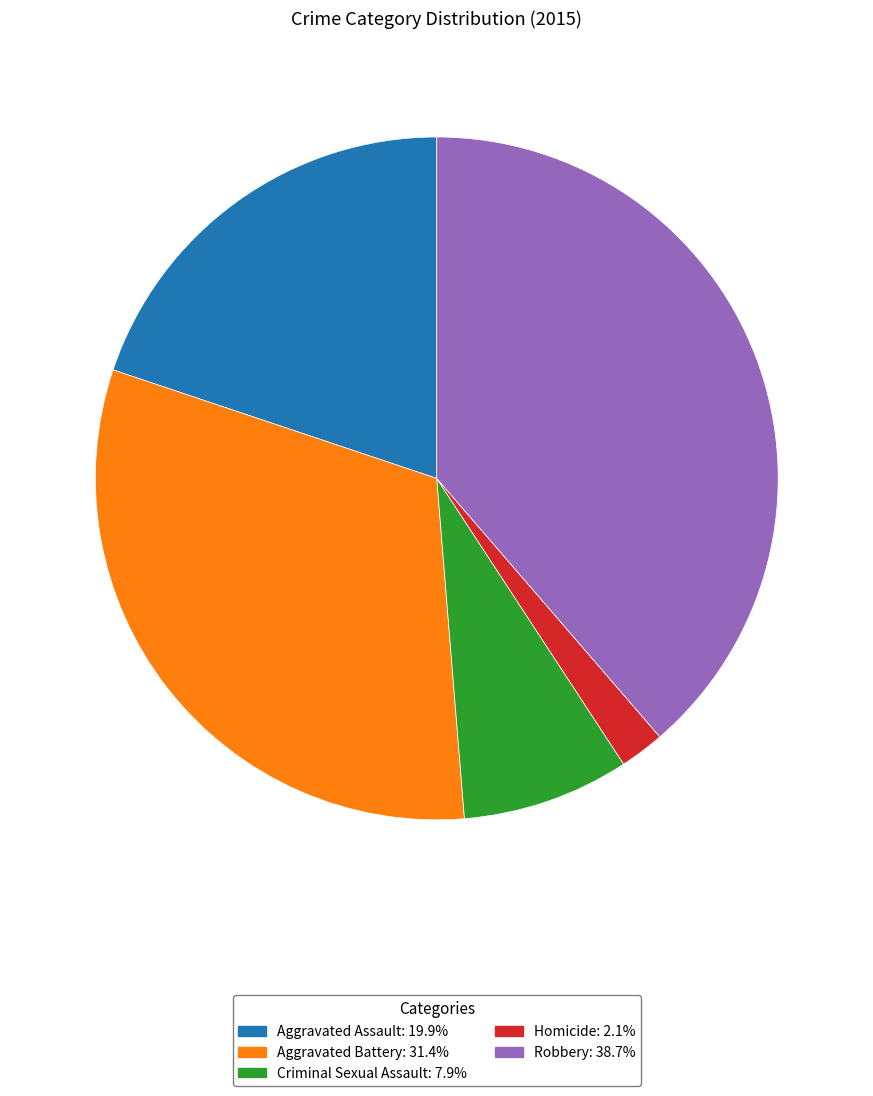

How many slices are in this pie chart?

5